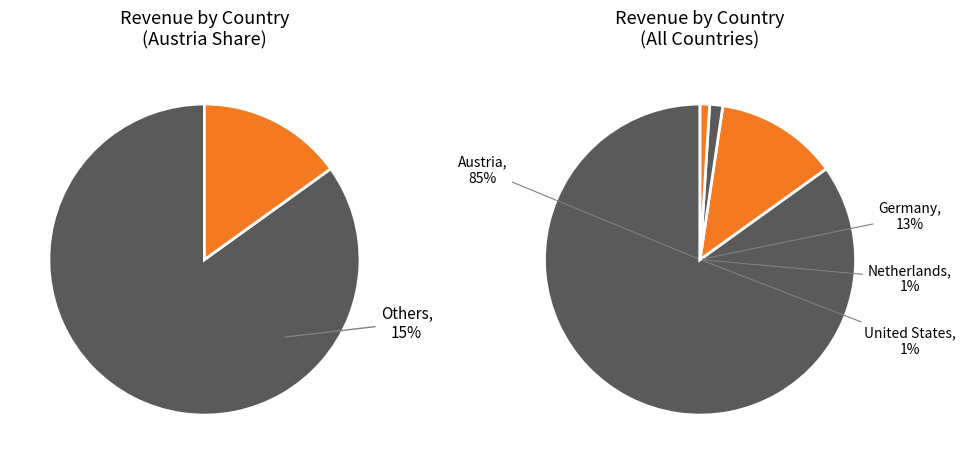

What is the majority slice?

Austria